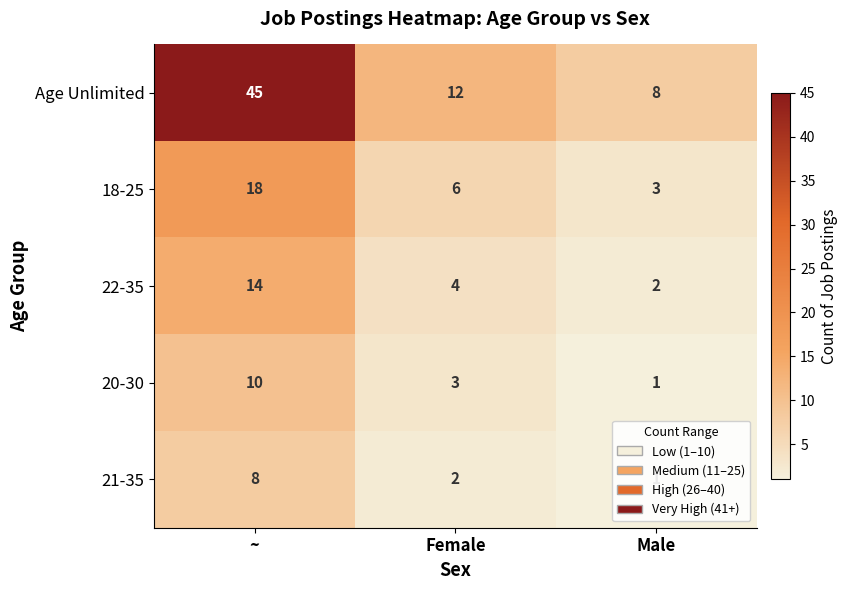

Which series has the largest total across all categories?

Age Unlimited